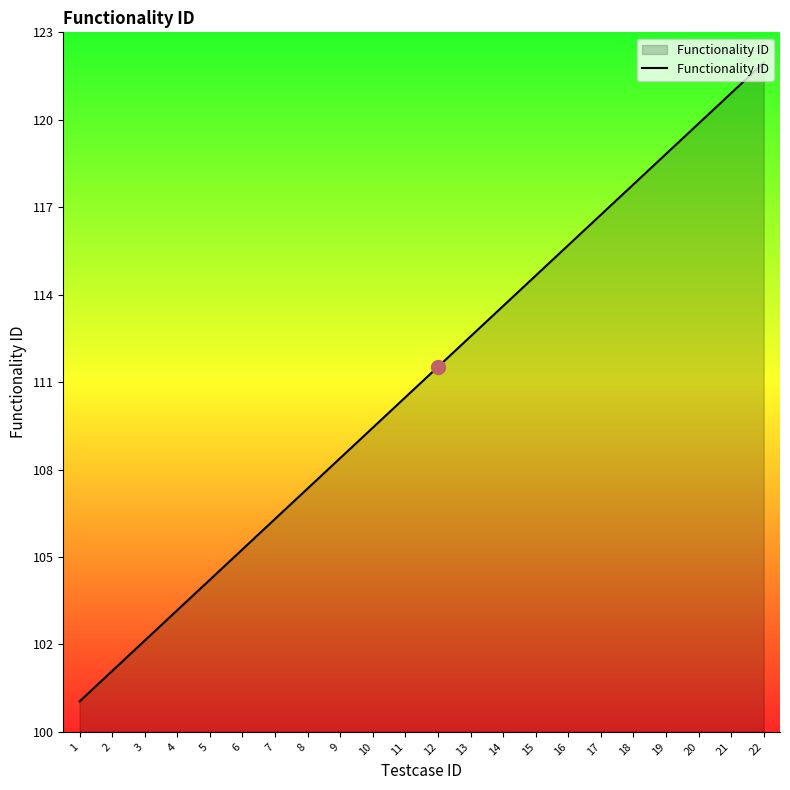

Rank the categories by value from lowest to highest.

1, 2, 3, 4, 5, 6, 7, 8, 9, 10, 11, 12, 13, 14, 15, 16, 17, 18, 19, 20, 21, 22